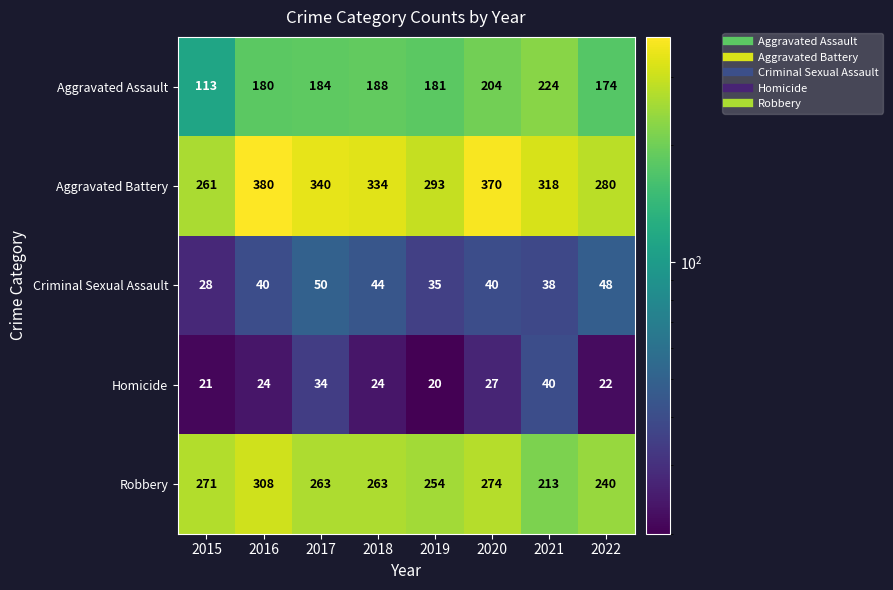

The value of Aggravated Battery at 2018 is 334. True or false?

True